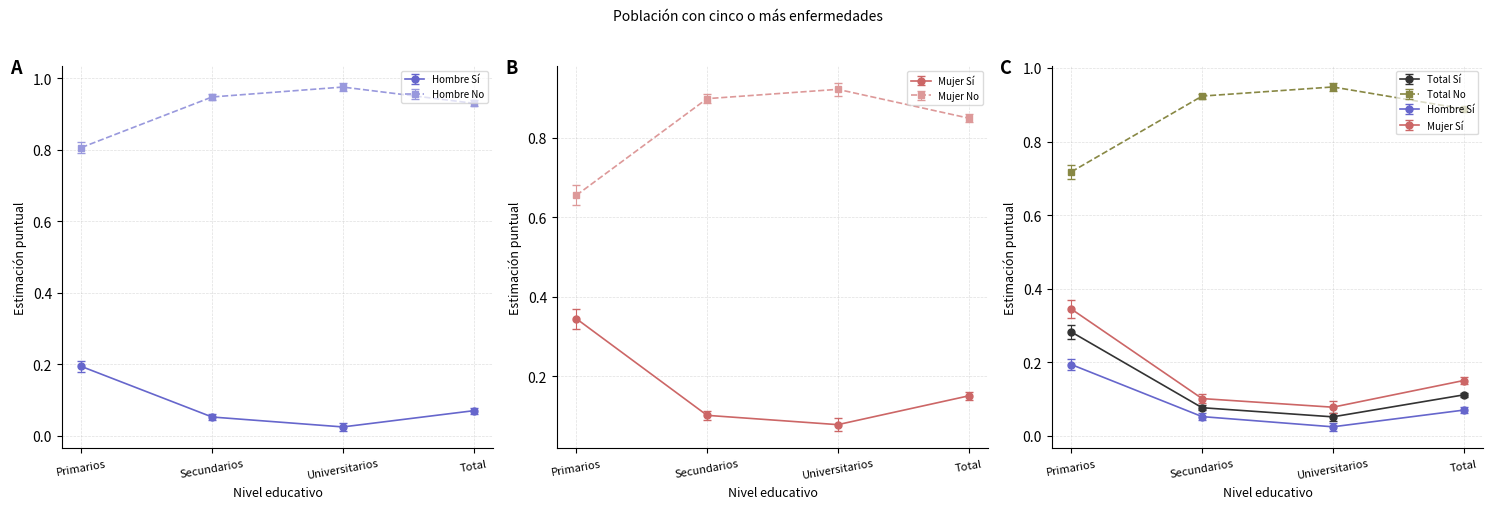

Where is Hombre_No nearest to the value 0?

Primarios